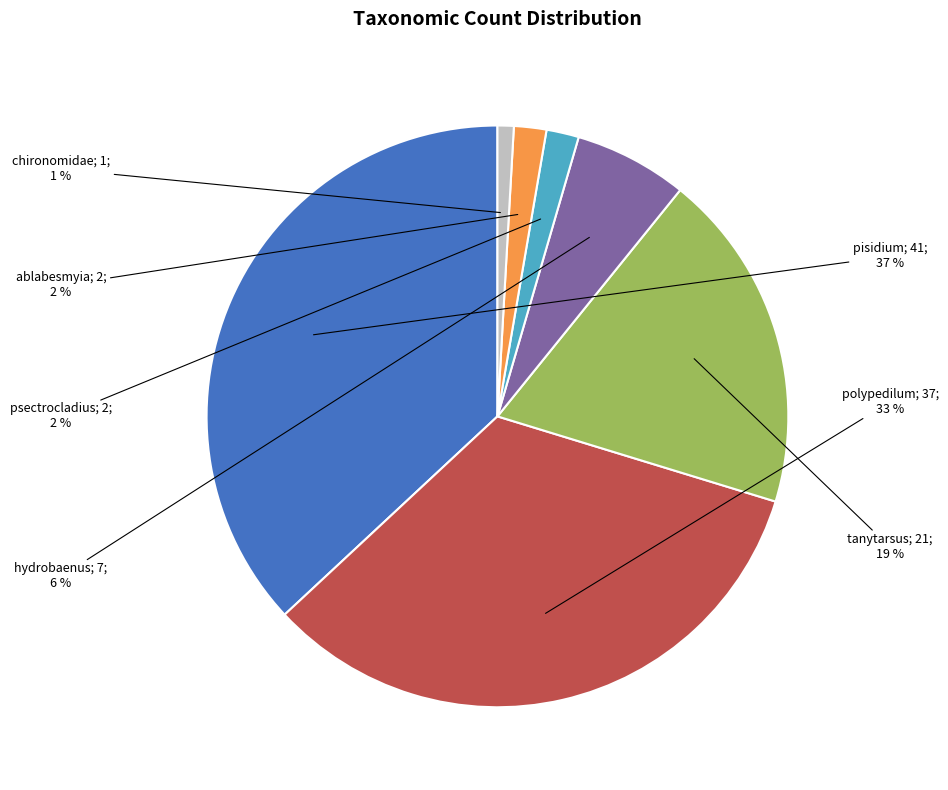

To the nearest percent, what is the average slice percentage?

14%